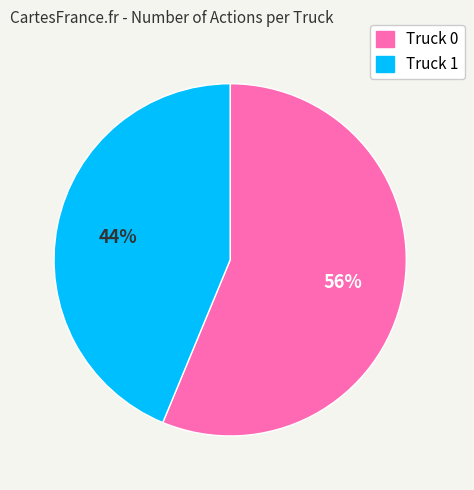

Count the number of slices in the pie.

2